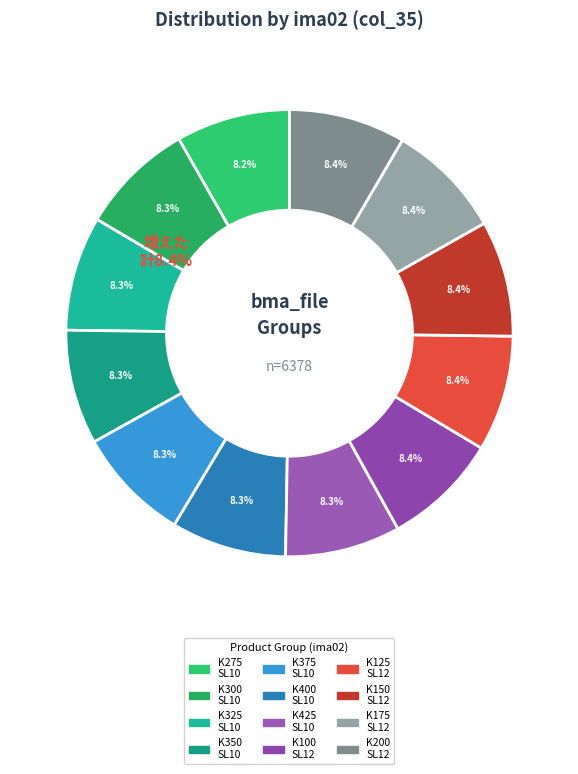

What percentage do K325KG/CM2-FA10-SL10-G14 and K400KG/CM2-FA10-SL10-G14 together represent?

16.6%